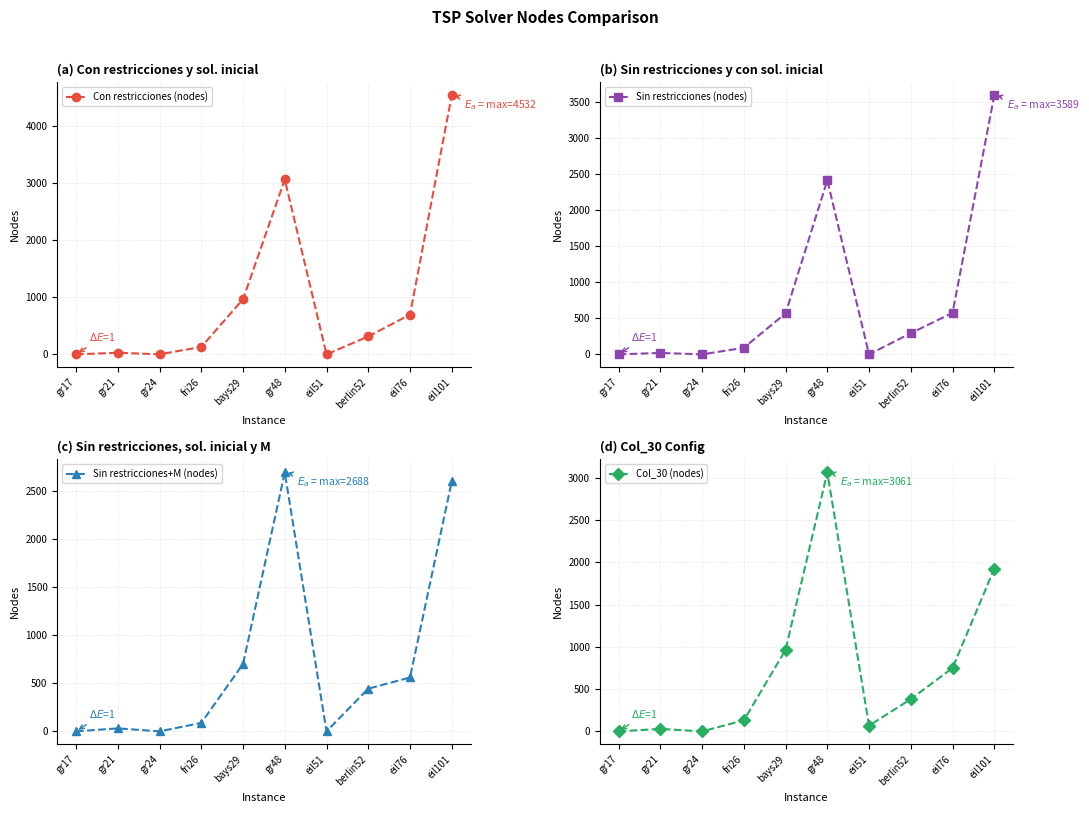

At which category is the sum across all series the highest?

eil101